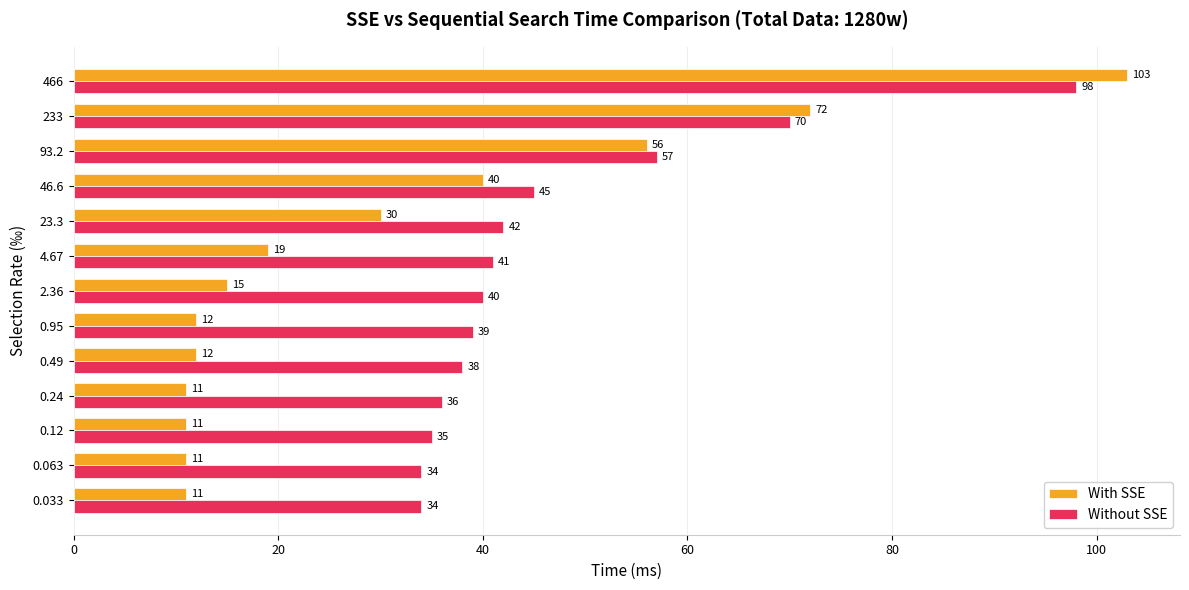

Rank the series by their average value, from highest to lowest.

Without SSE, With SSE